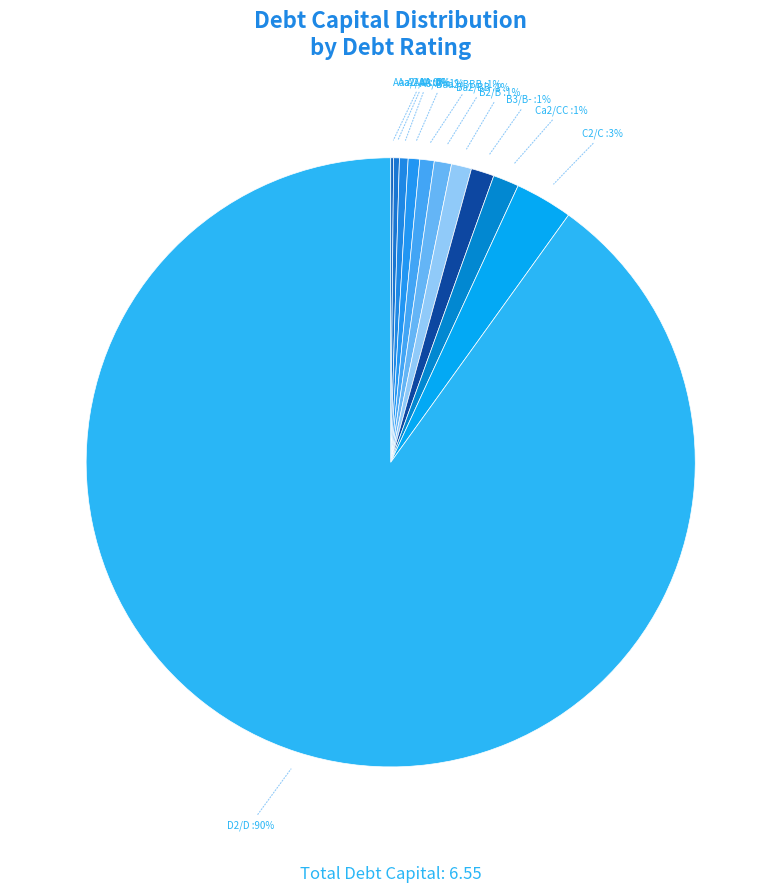

To the nearest percent, what is the average slice percentage?

9%